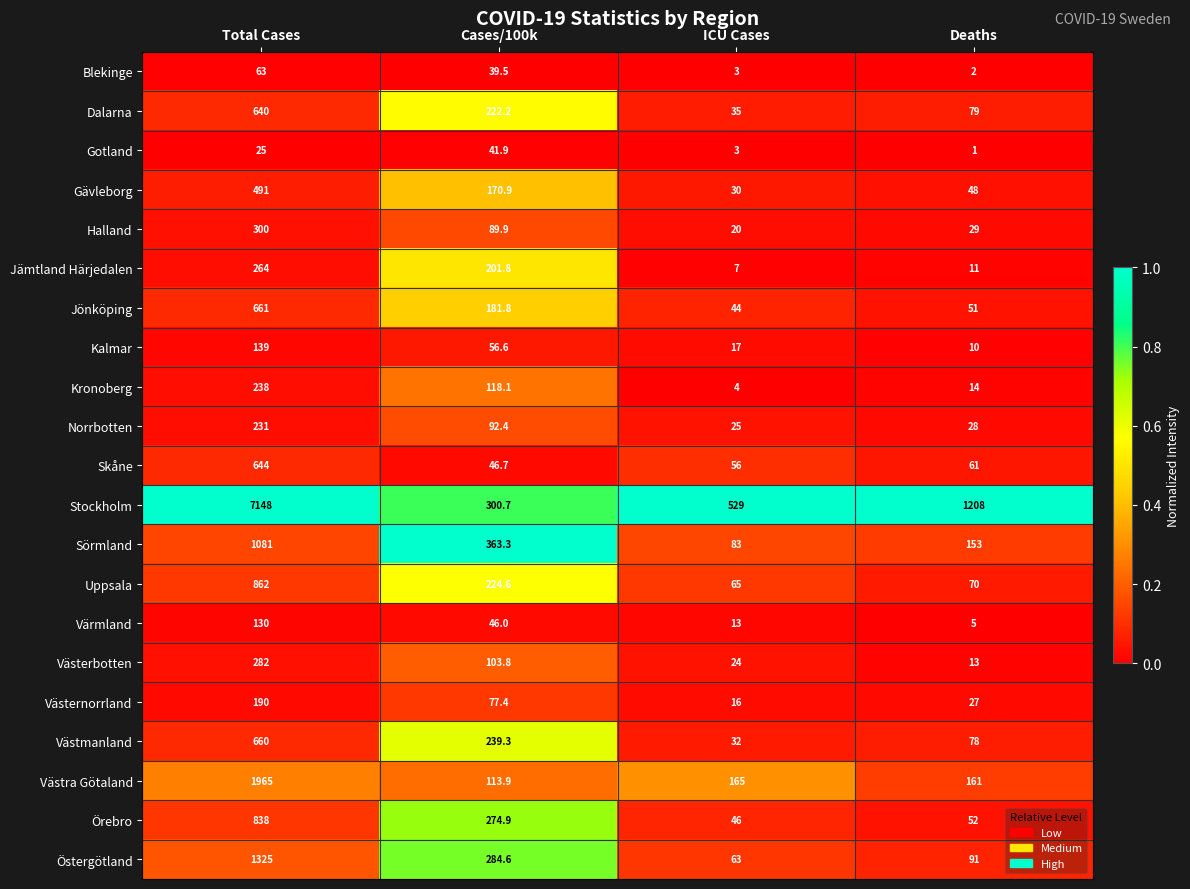

What is the difference between the highest and lowest values at Deaths?

1207.0